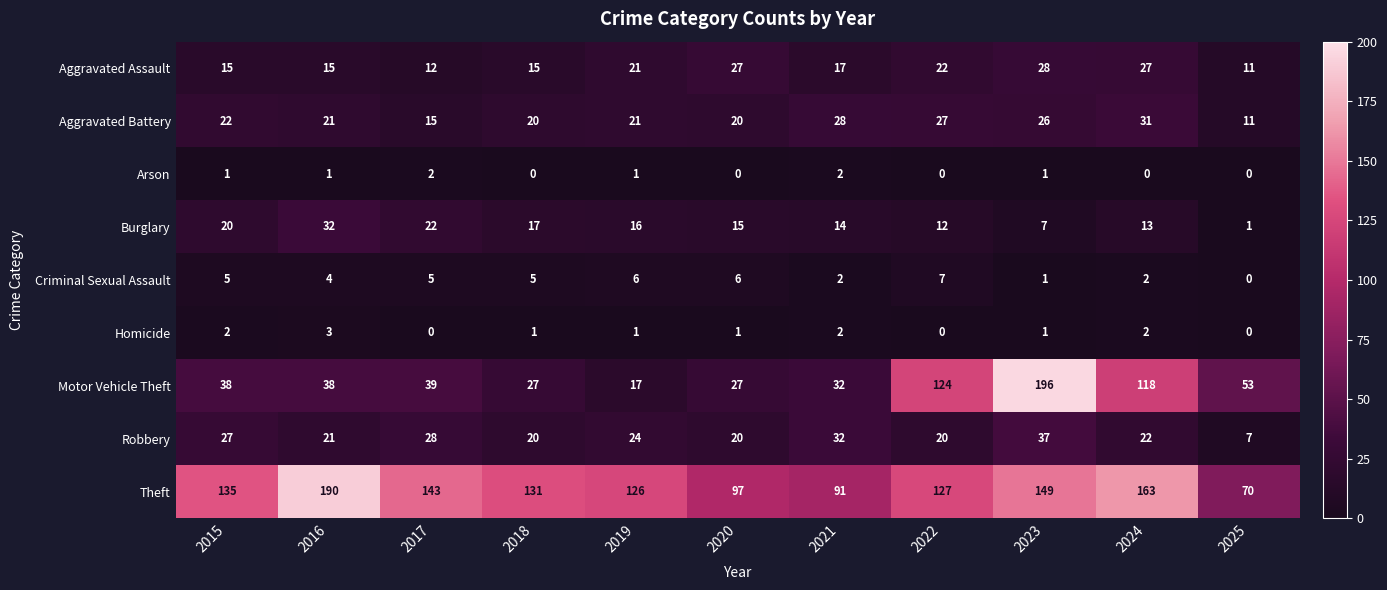

True or false: Homicide has a value of 1 at 2023.

True